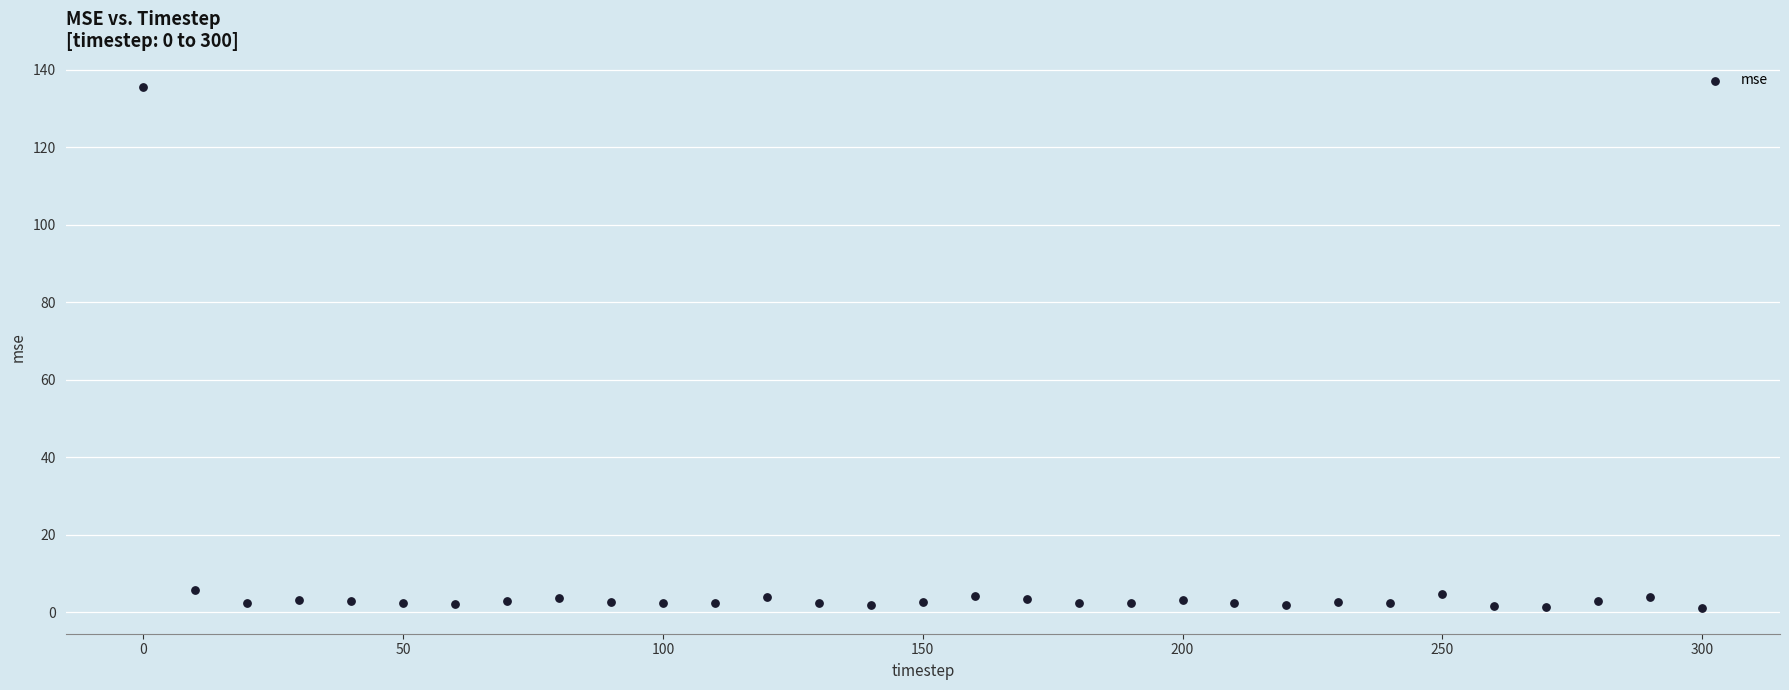

What is the range of Y values (max minus min)?

134.4